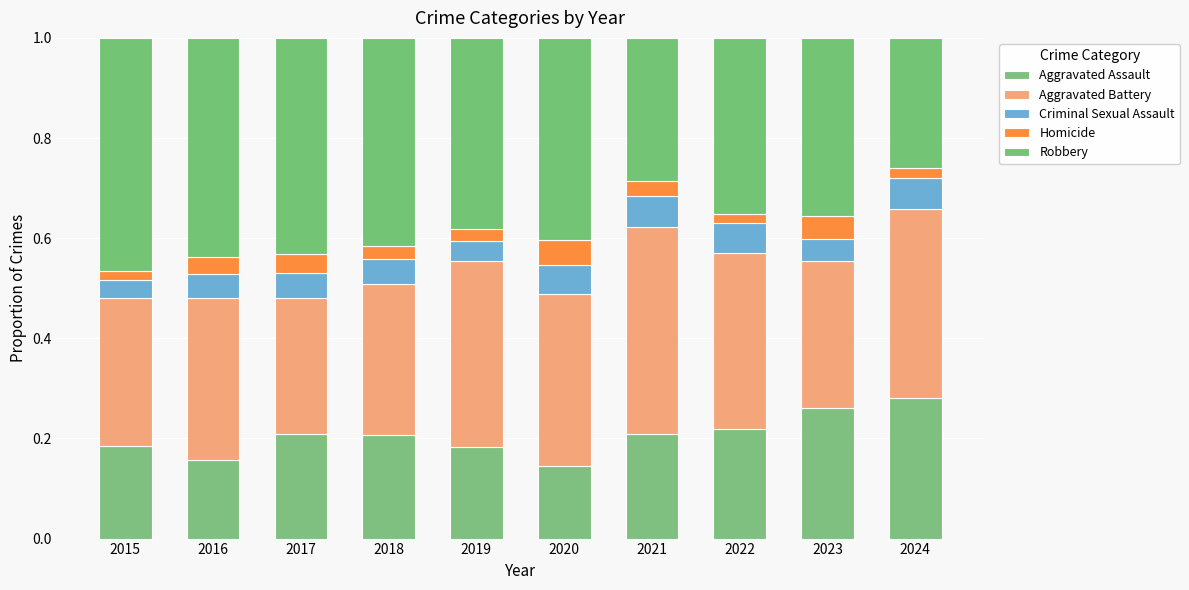

Does the chart contain stacked bars?

Yes